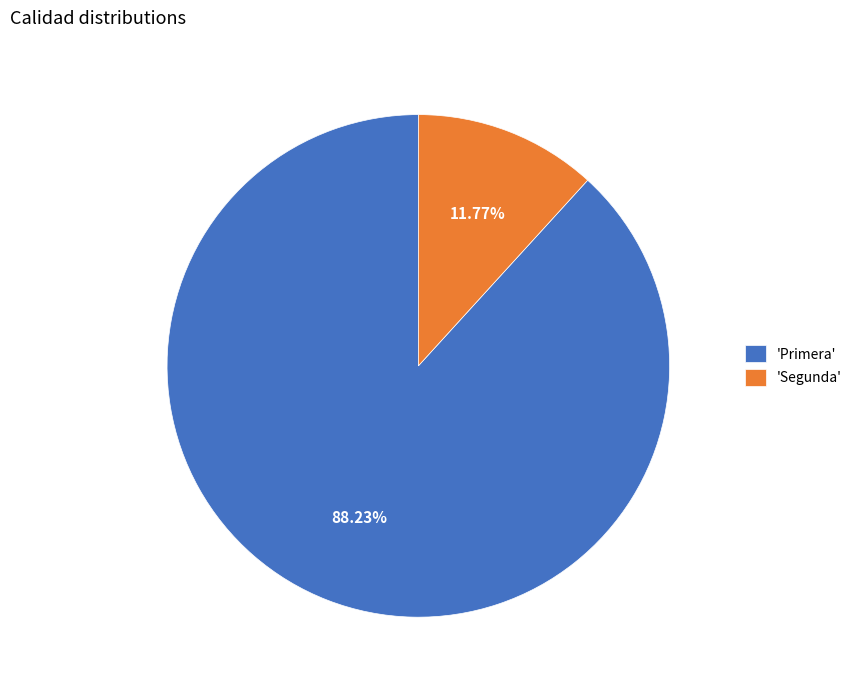

Is the sum of 'Primera' and 'Segunda' greater than half?

Yes